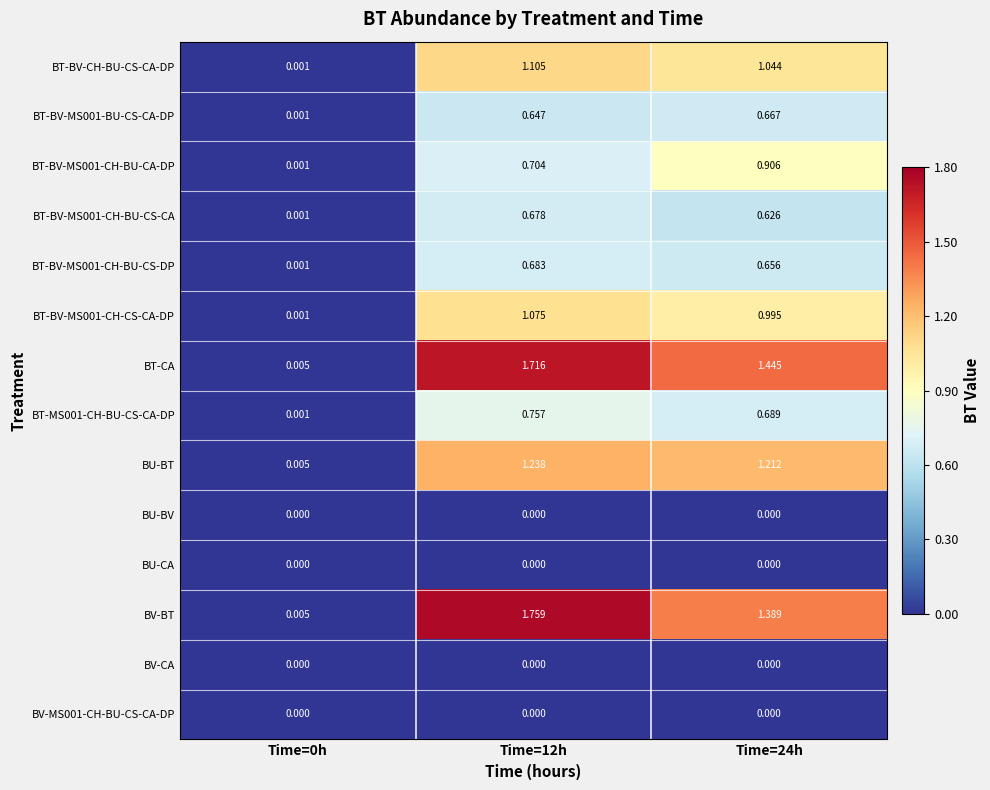

Which series has the widest spread of values?

BV-BT